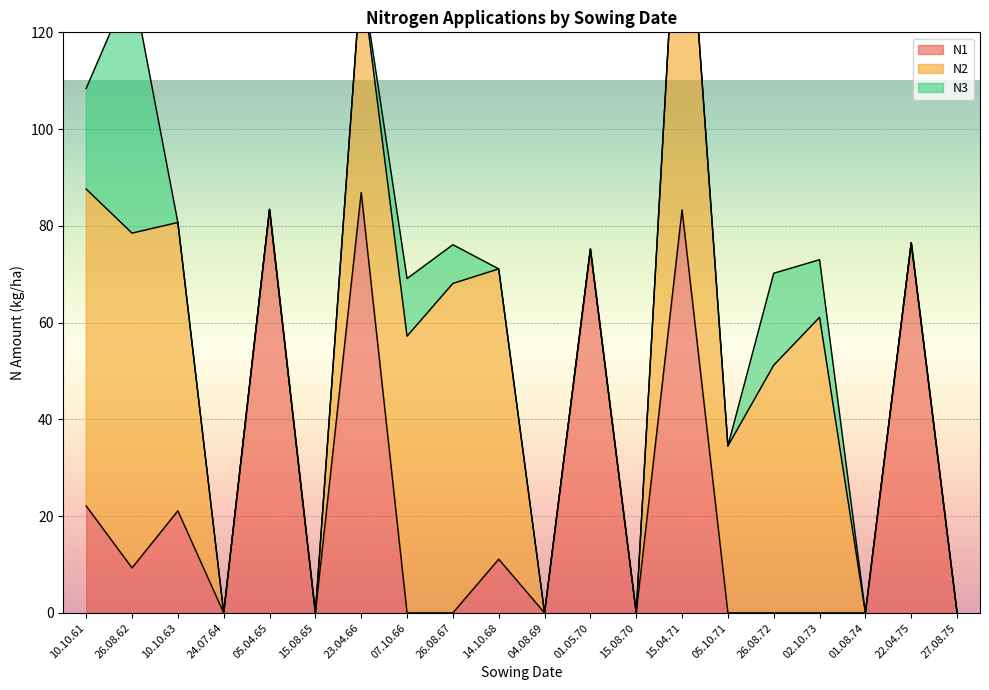

Rank the series by their average value, from highest to lowest.

N2, N1, N3